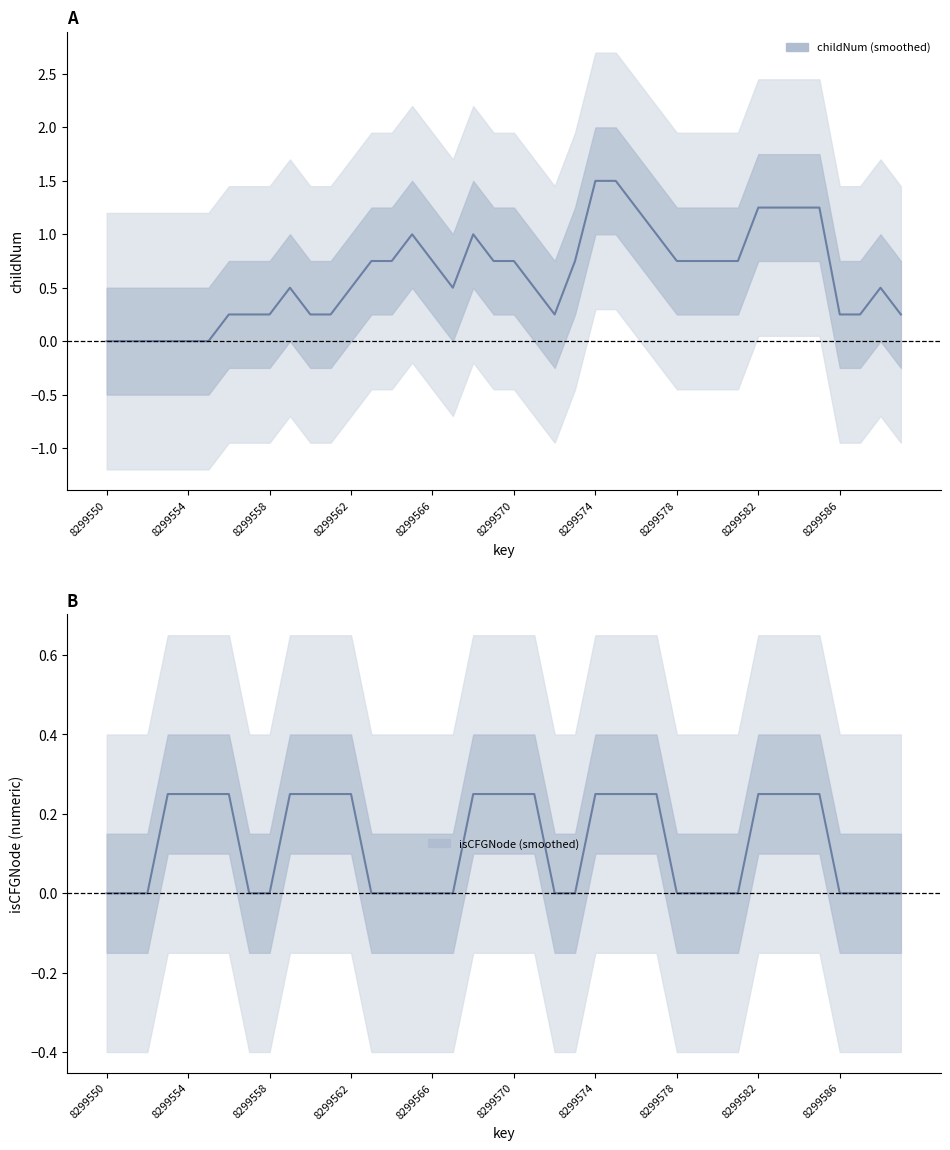

True or false: isCFGNode and childNum intersect in this chart.

False